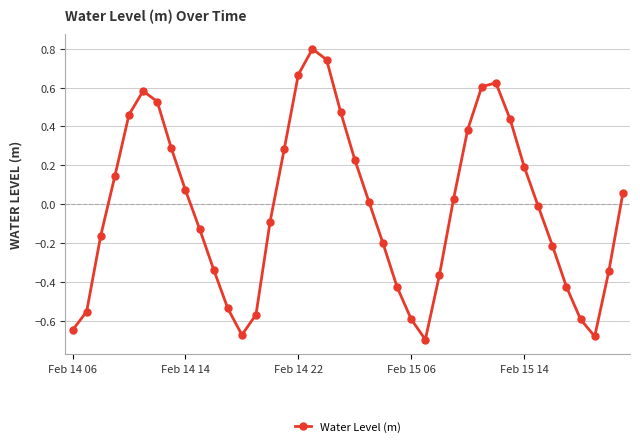

What is the greatest value displayed?

0.8